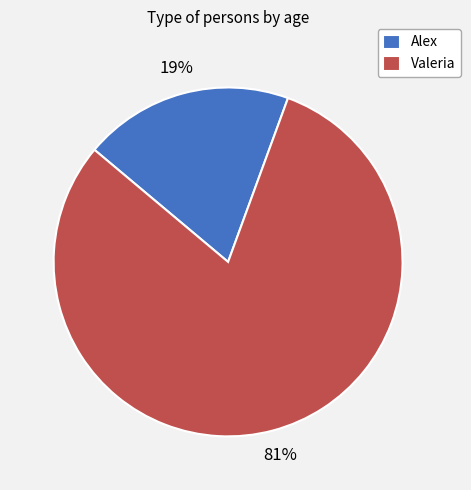

Which category accounts for the majority?

Valeria